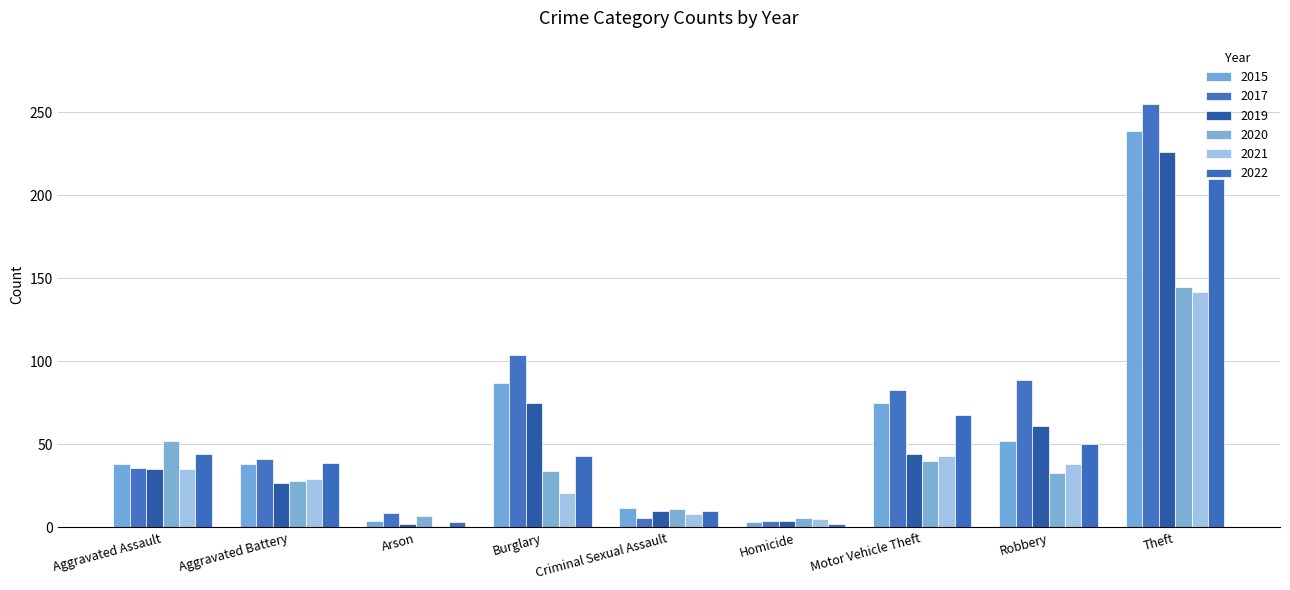

Reading right to left, transcribe all the data shown in this chart.

2015: 239	52	75	3	12	87	4	38	38
2017: 255	89	83	4	6	104	9	41	36
2019: 226	61	44	4	10	75	2	27	35
2020: 145	33	40	6	11	34	7	28	52
2021: 142	38	43	5	8	21	1	29	35
2022: 210	50	68	2	10	43	3	39	44